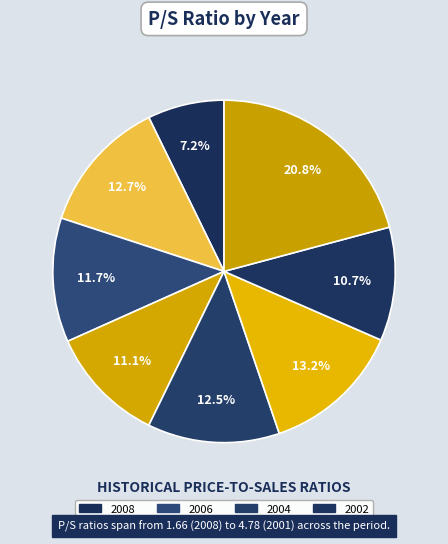

Rank the categories by value from highest to lowest.

2001, 2003, 2007, 2004, 2006, 2005, 2002, 2008